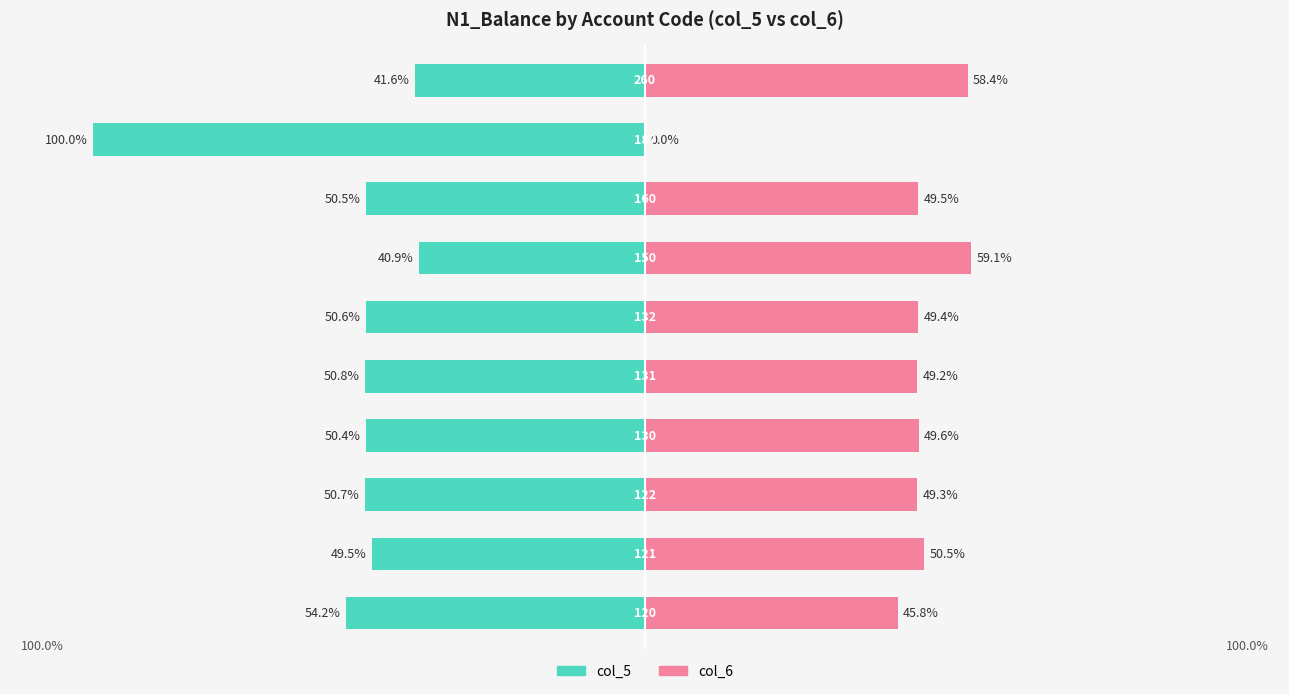

How many bars are there in each group?

2